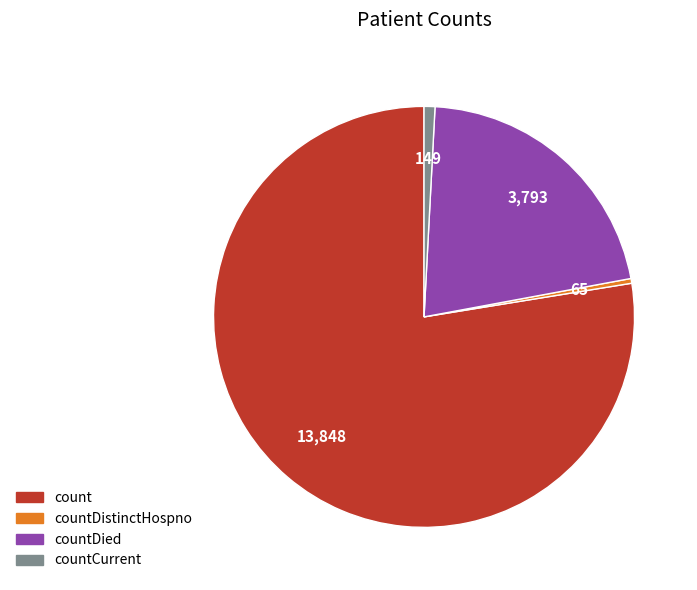

Does any single category account for the majority?

Yes